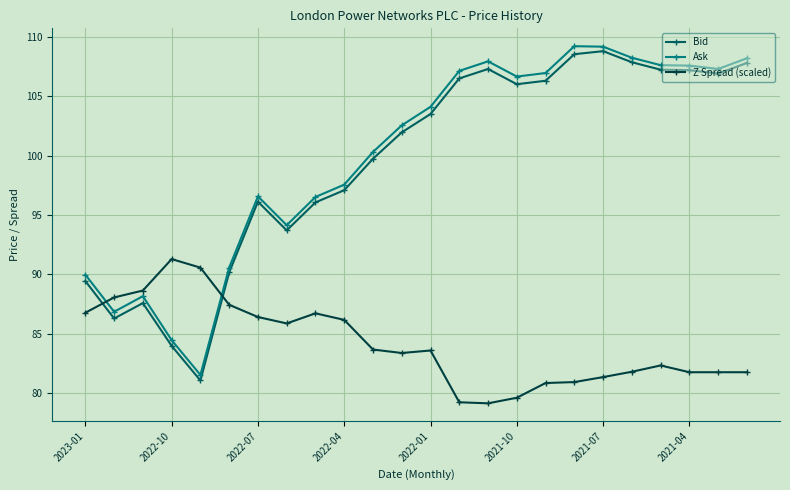

What is the value of the Ask point at the 6th from the left?

90.6